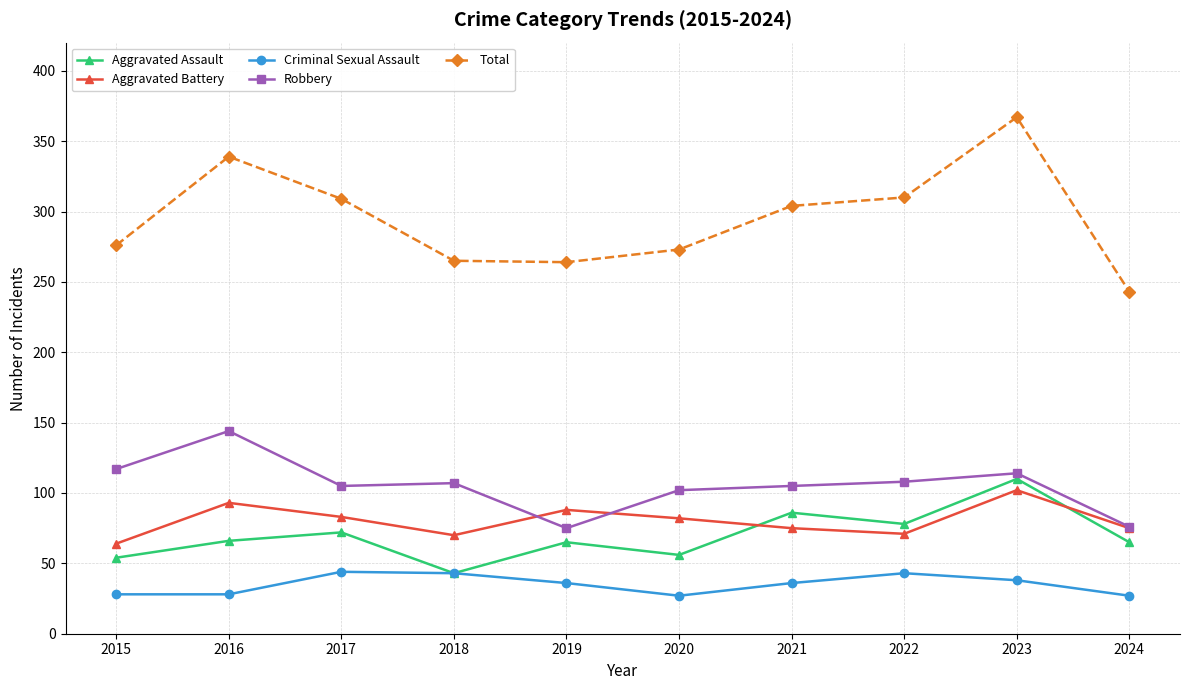

At 2017, list the series in order from largest to smallest.

Total, Robbery, Aggravated Battery, Aggravated Assault, Criminal Sexual Assault